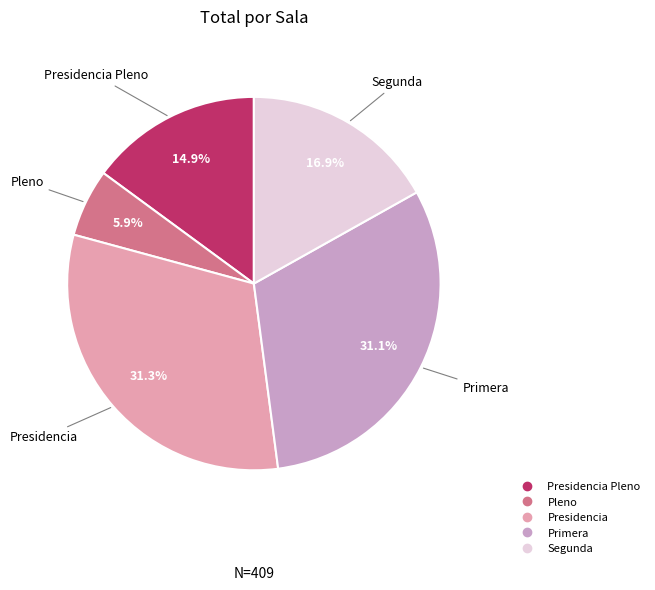

Is there a majority slice in this chart?

No